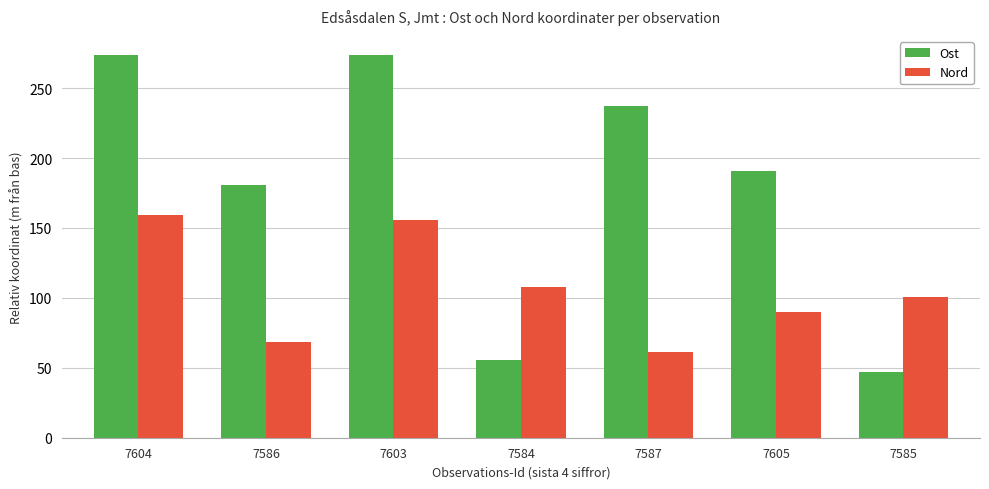

Does the chart contain any negative values?

No